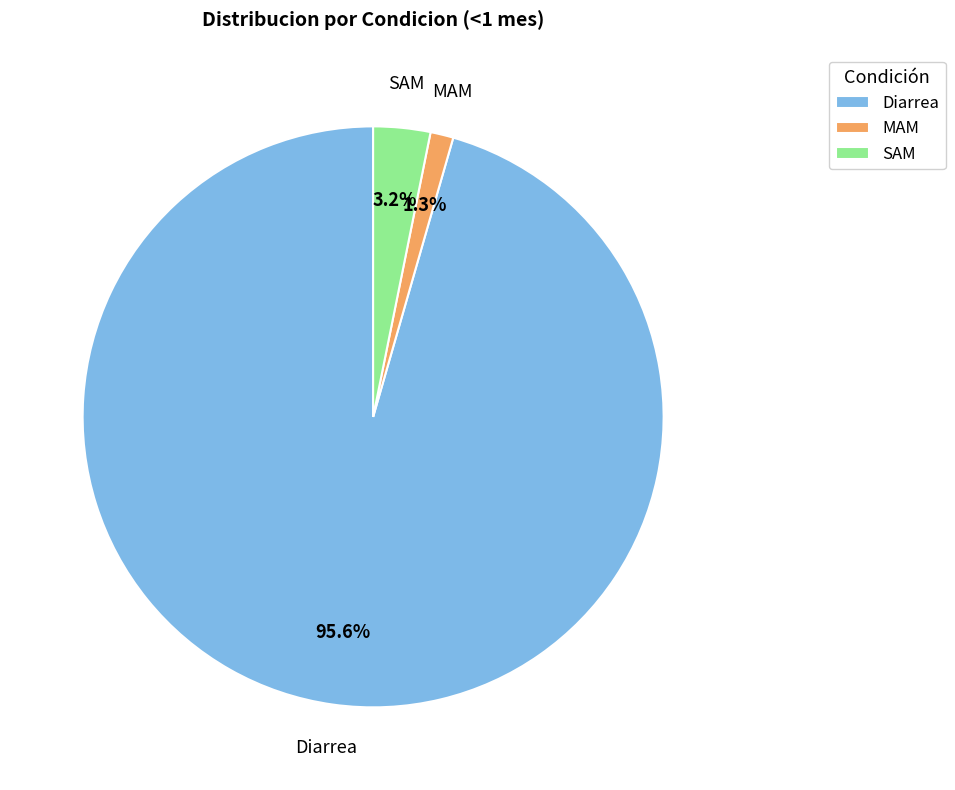

How many slices are in this pie chart?

3